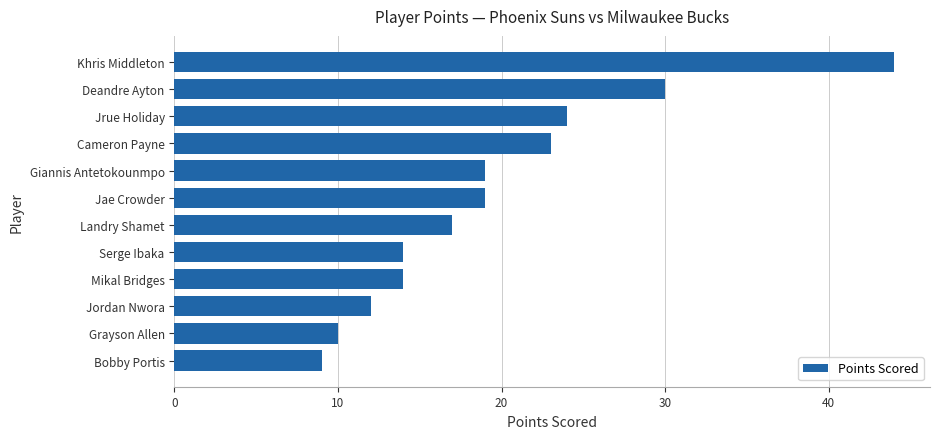

Does the chart contain stacked bars?

No